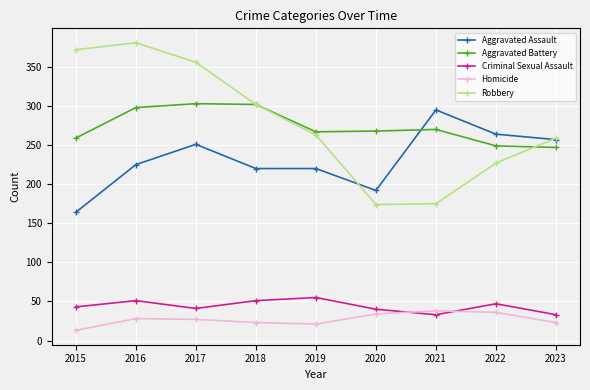

How many data points in Homicide are less than 27?

4